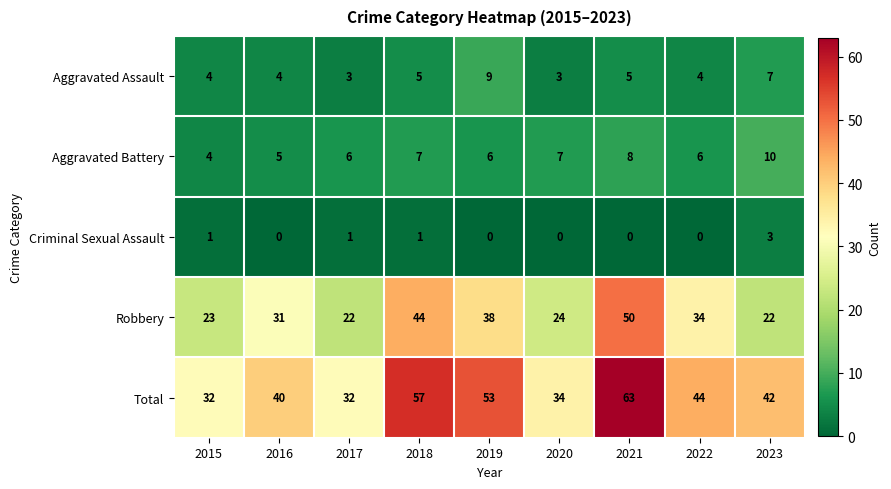

At which category is the sum across all series the highest?

2021